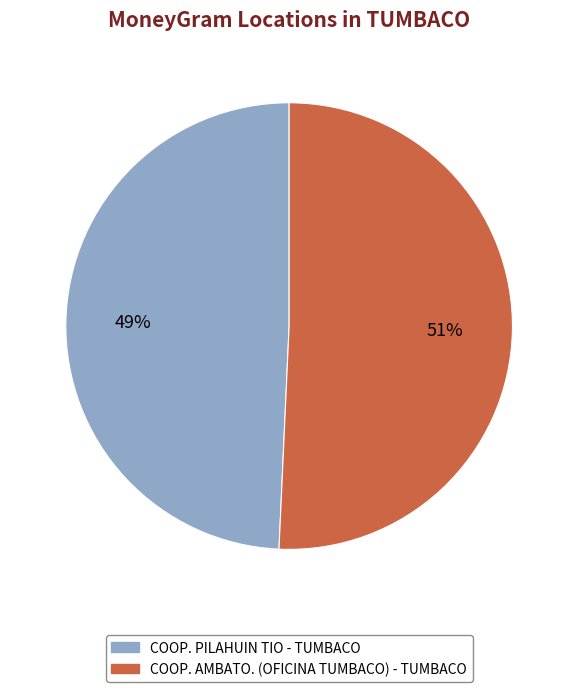

What percentage is the COOP. AMBATO. (OFICINA TUMBACO) - TUMBACO slice, to the nearest percent?

51%